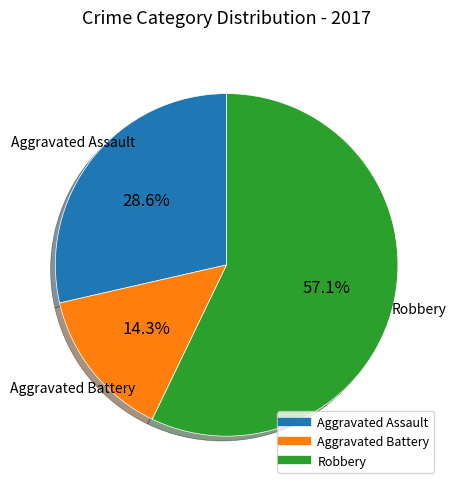

What percentage is the Robbery slice, to the nearest percent?

57%